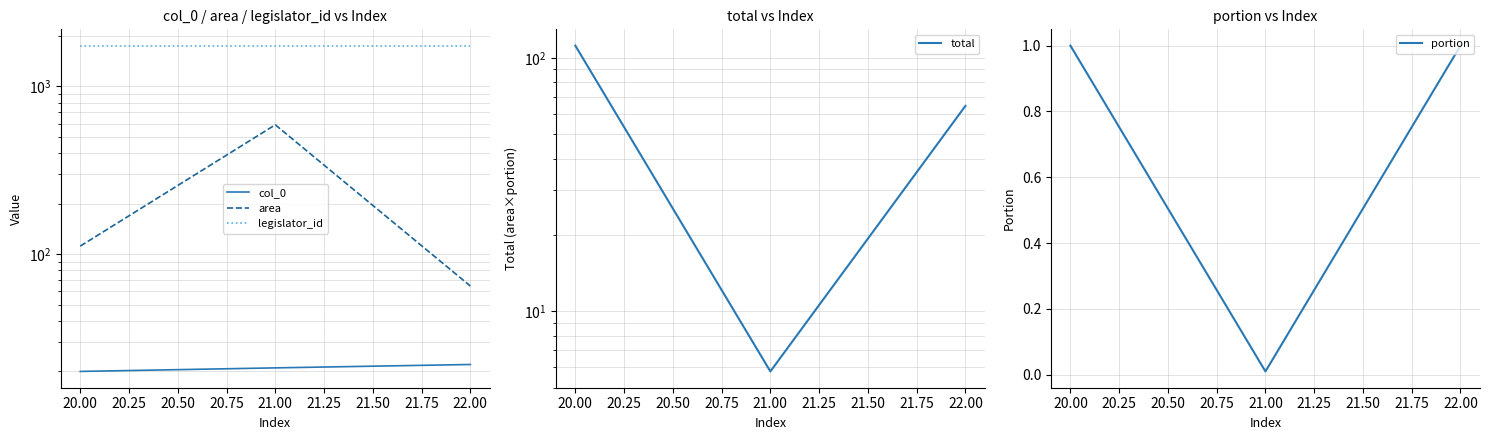

The portion series shows 1.5 at 20.00. True or false?

False